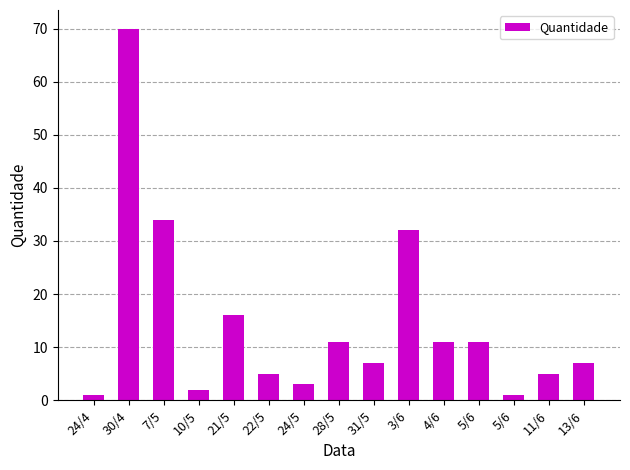

What is the greatest value displayed?

70